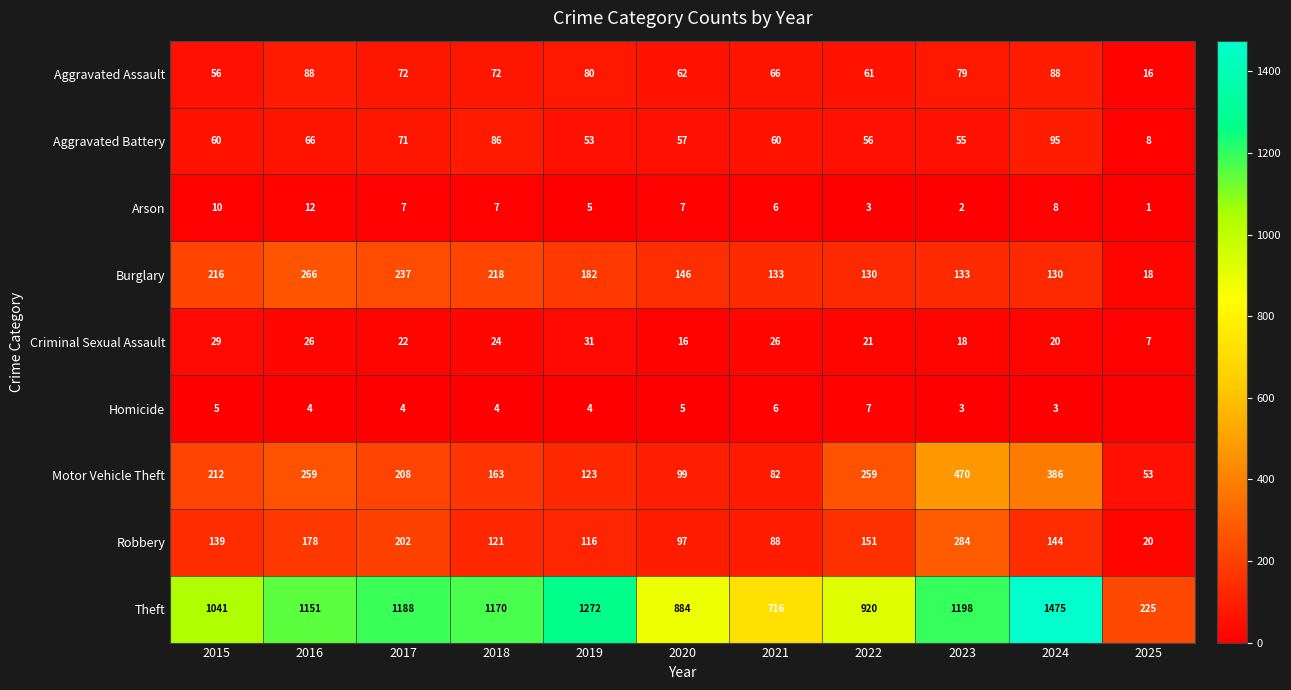

How many data points in Aggravated Battery are less than 60?

5